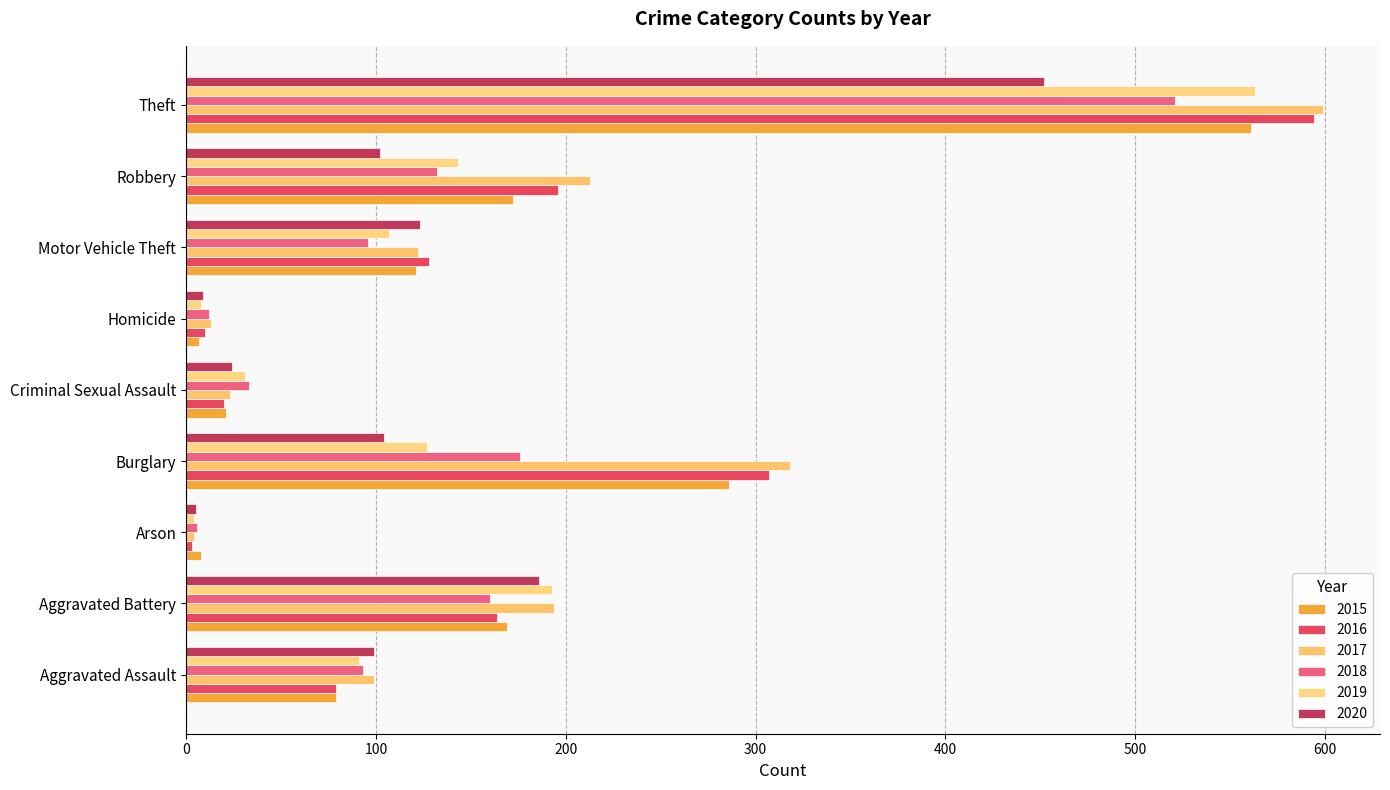

Rank the series at Homicide from highest to lowest value.

2017, 2018, 2016, 2020, 2019, 2015